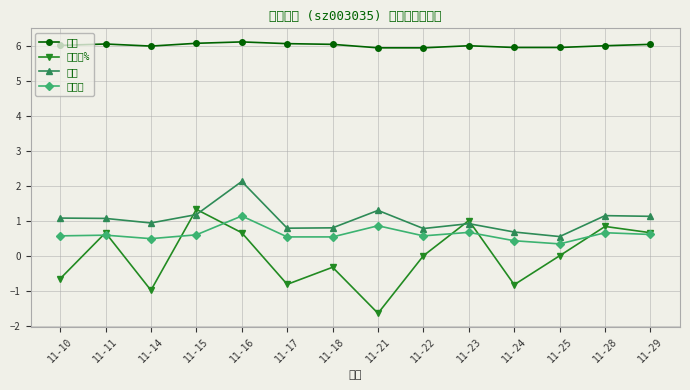

At which category does 换手率 reach its first local peak?

11-11